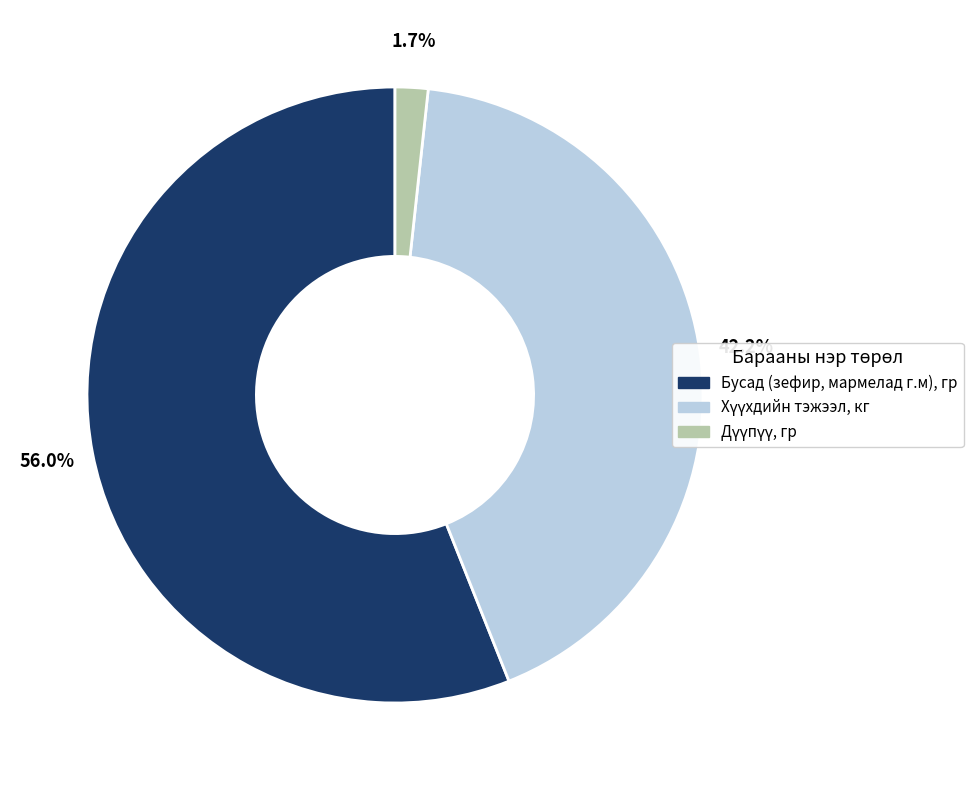

Does any single category account for the majority?

Yes